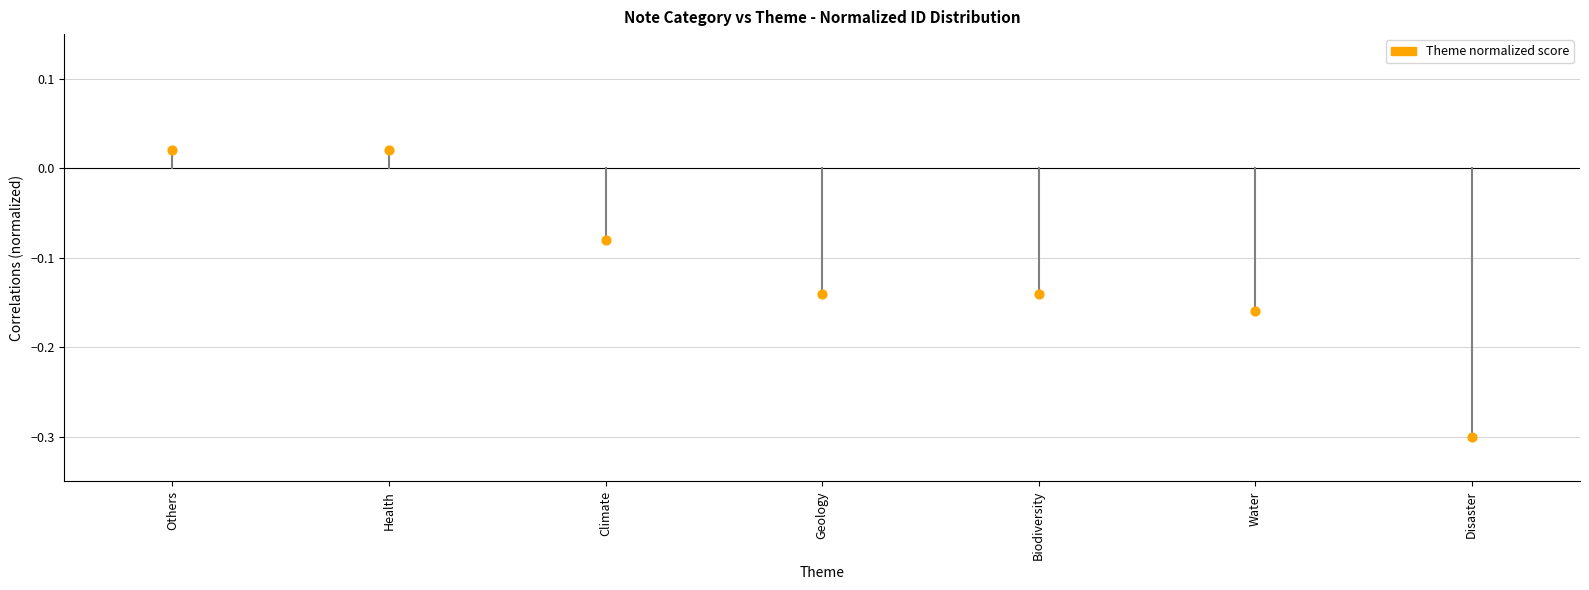

Count the number of points in this scatter plot.

7